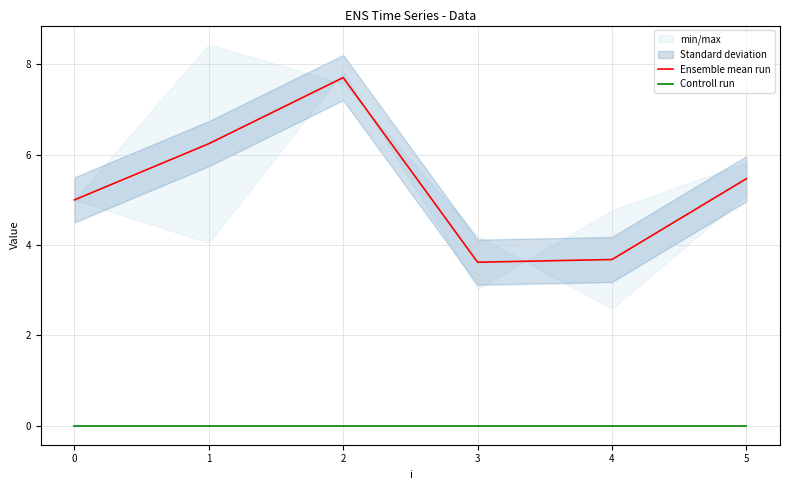

What is the difference between the Ensemble mean run values at 0 and 4?

1.3